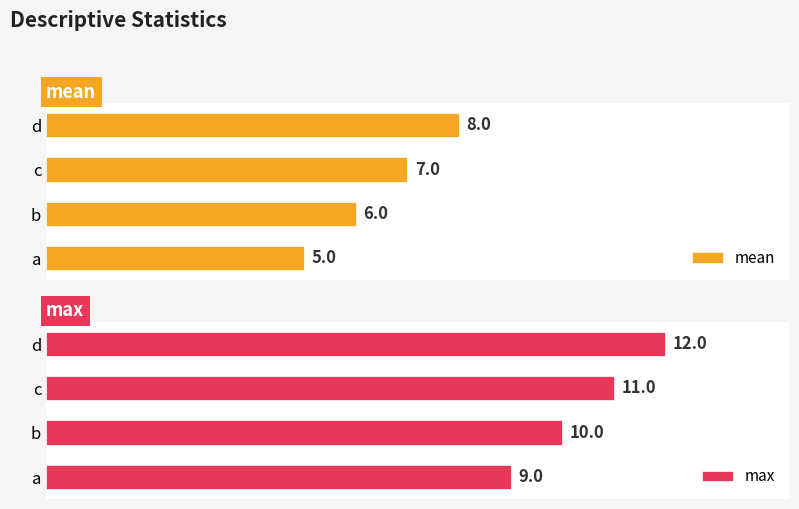

Rank the categories by mean value from lowest to highest.

a, b, c, d